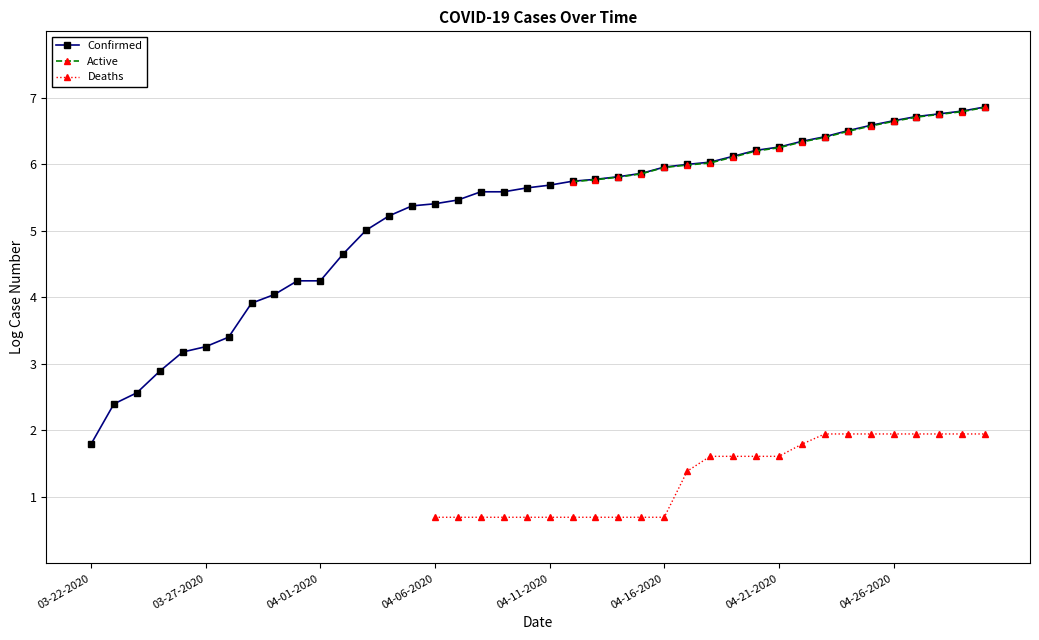

True or false: Deaths and Active cross at least once.

False